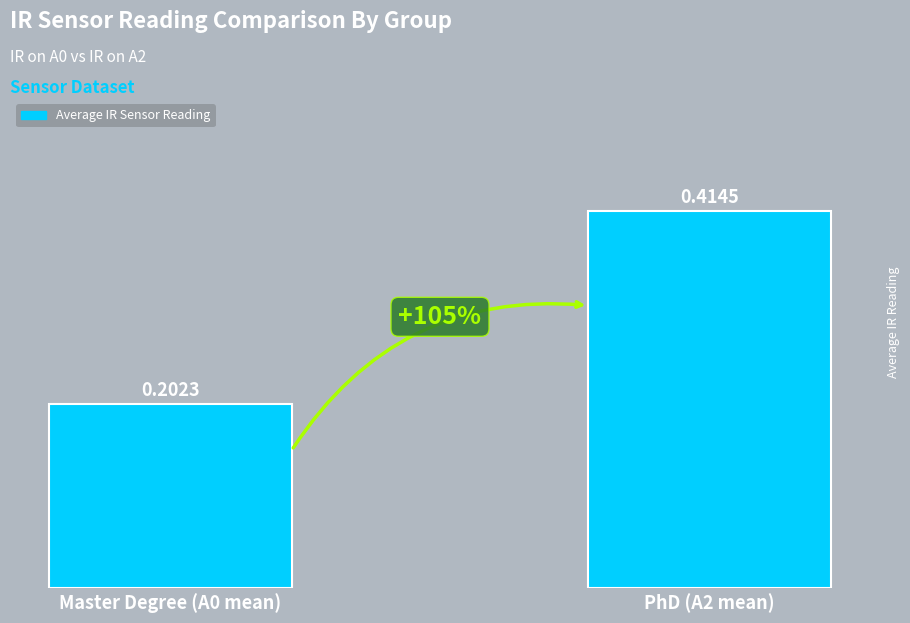

Which has a higher value, PhD (A2 mean) or Master Degree (A0 mean)?

PhD (A2 mean)